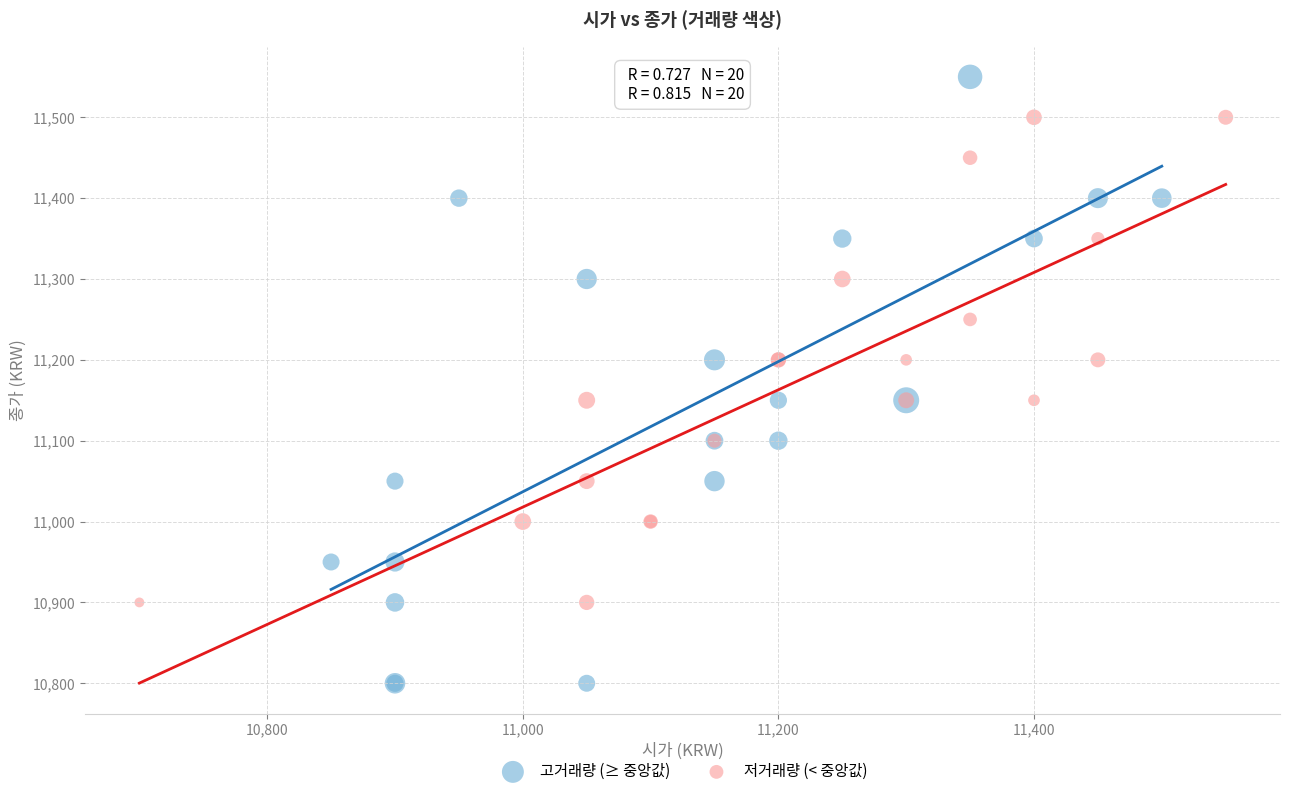

Which series contains the lowest Y value?

고거래량 (≥ 중앙값)